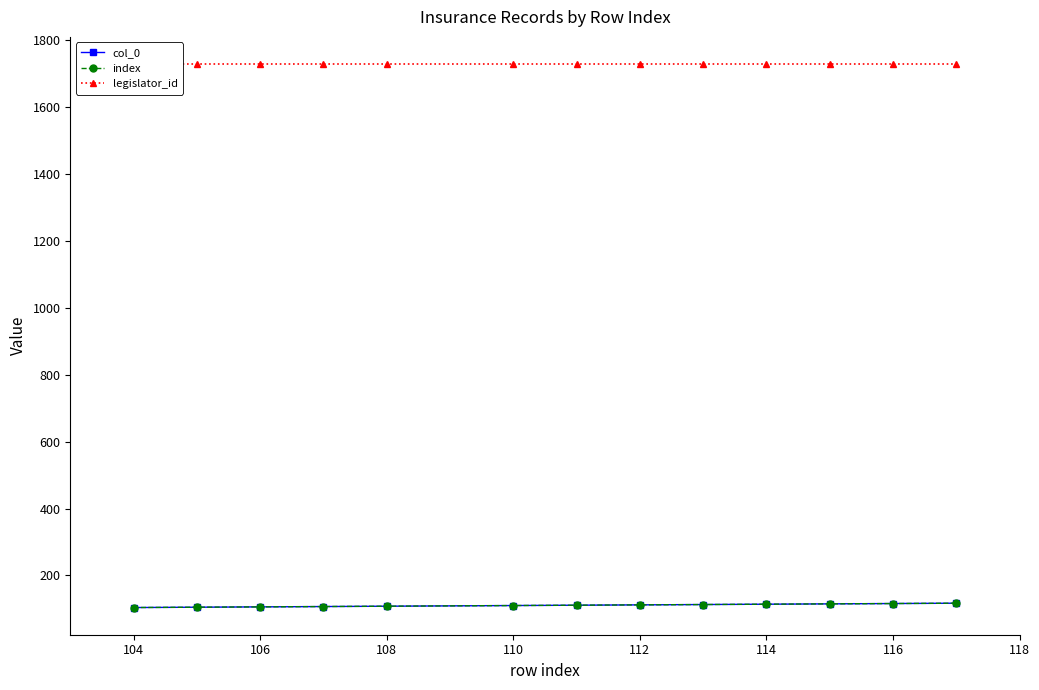

Is it true that index equals 177 at 106?

False